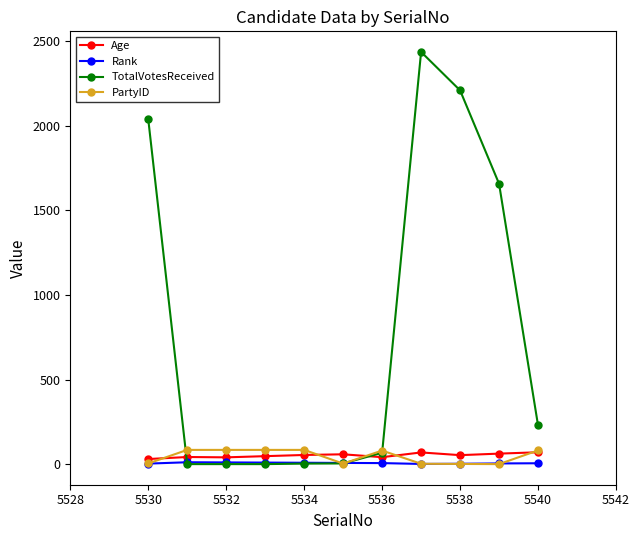

At how many categories does at least one series exceed 837?

4